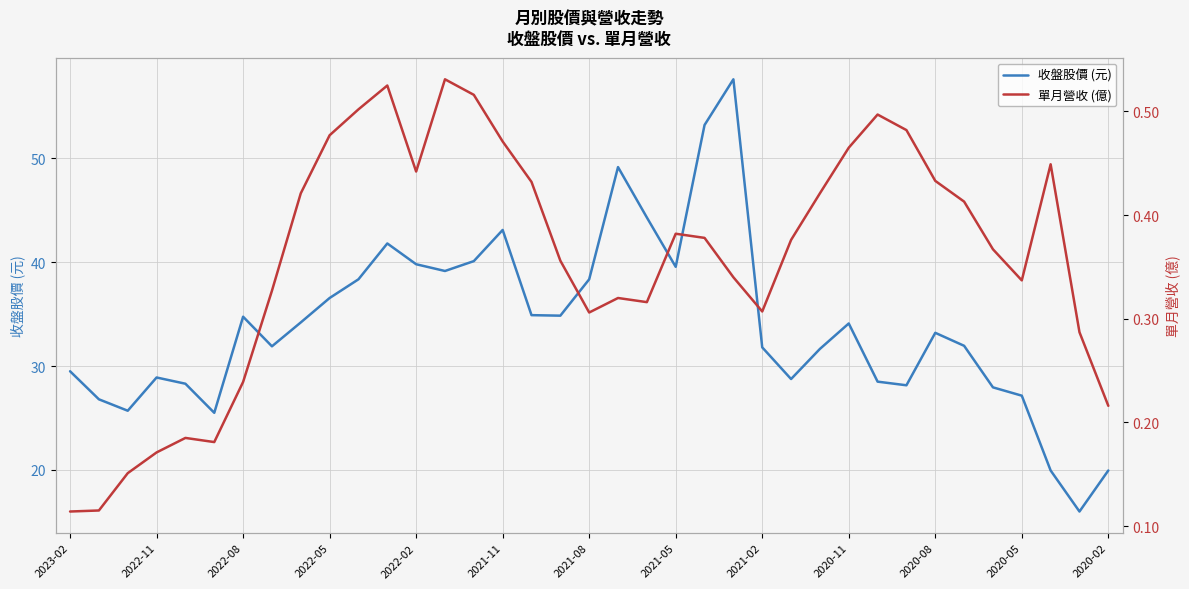

Which category has the lowest value across all series?

2023-02